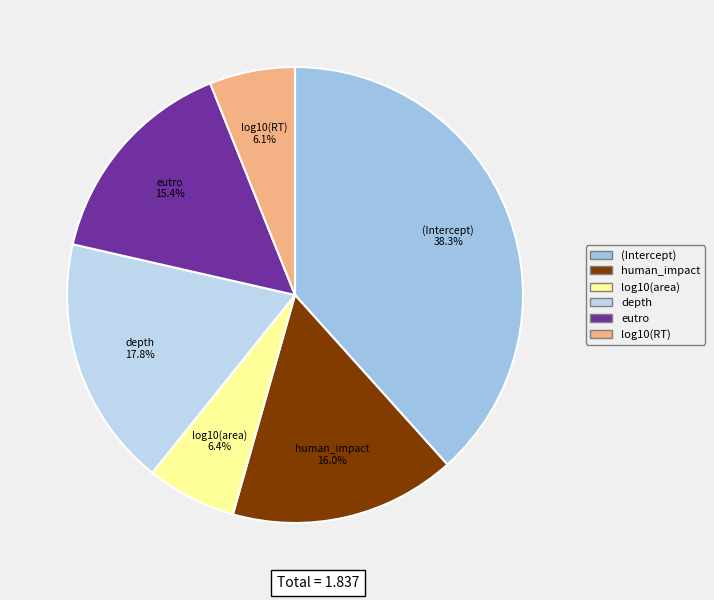

Do depth and eutro together represent more than half of the pie?

No